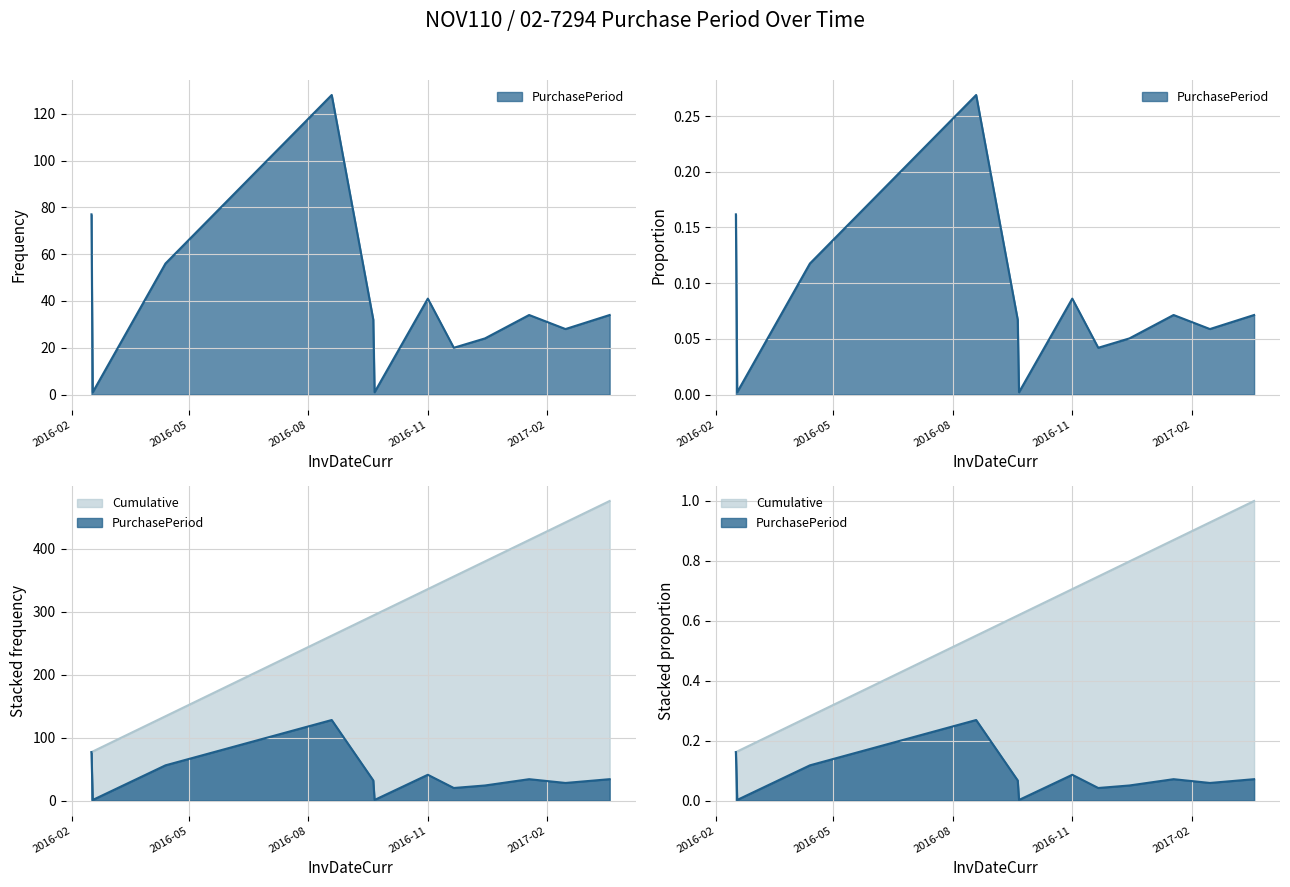

Does the chart have visible grid lines?

Yes